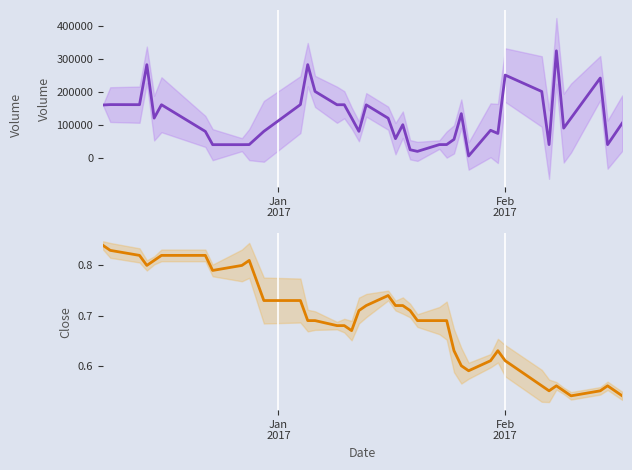

How many interior local peaks does the Volume series have?

11